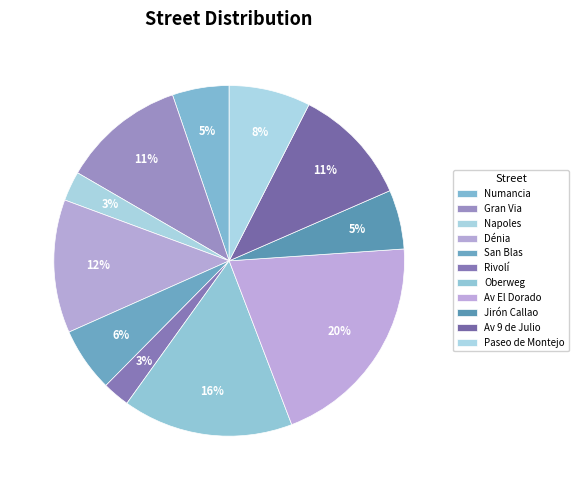

To the nearest percent, what percentage of the pie is Numancia?

5%